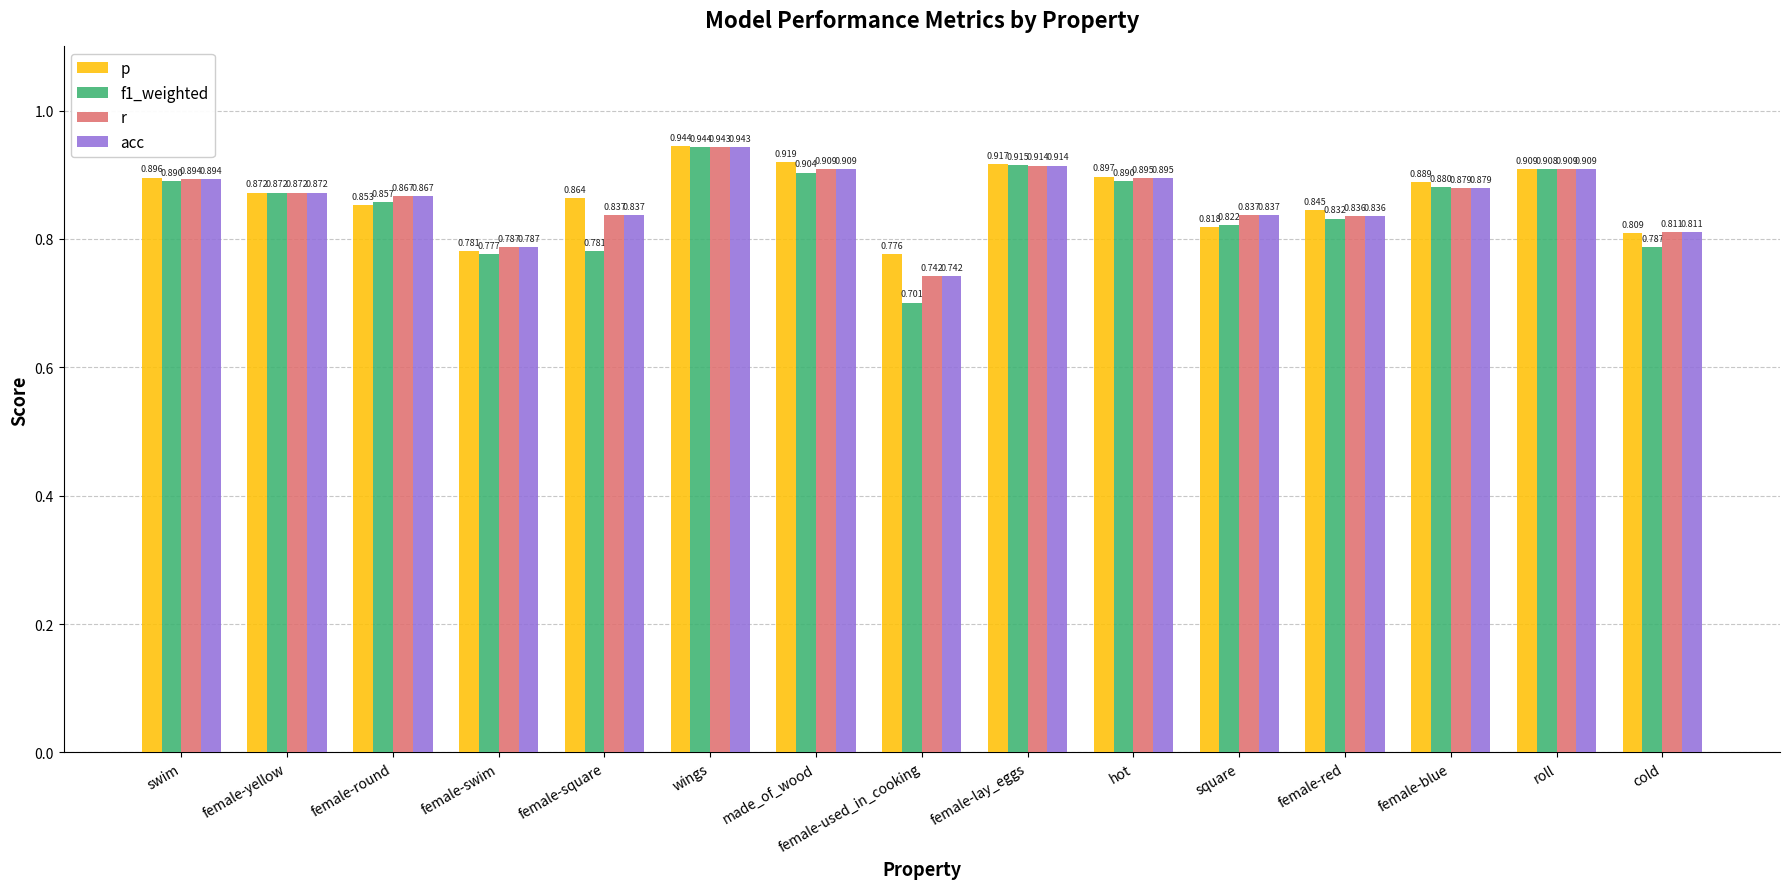

What is the difference between the highest and lowest values at female-used_in_cooking?

0.1